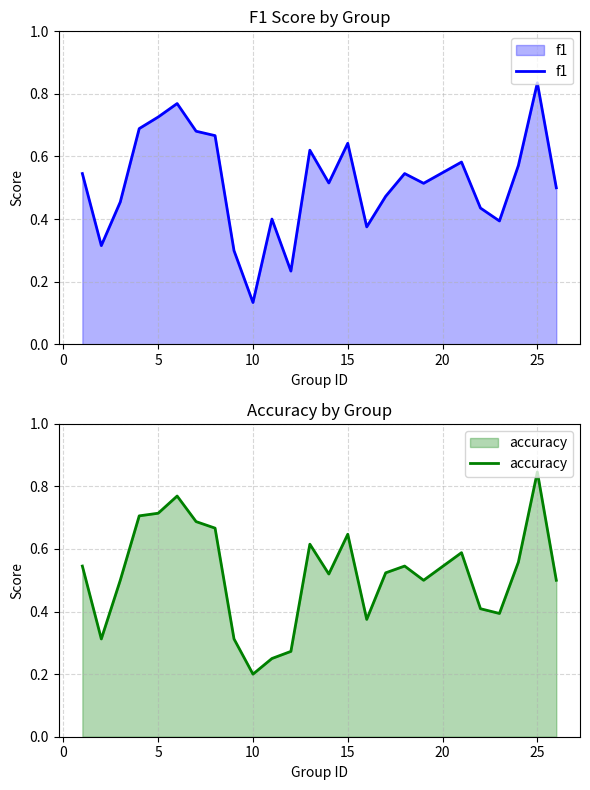

At which label does f1 reach its peak?

25